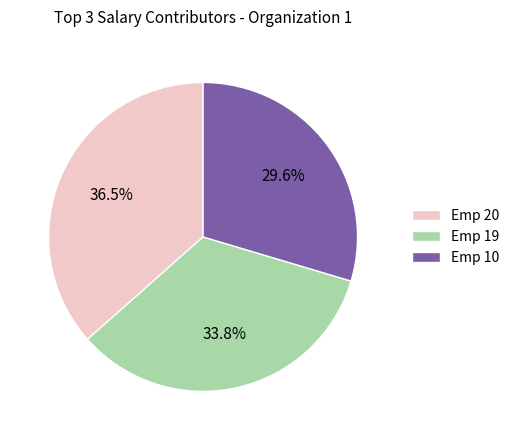

Approximately how many times larger is the value at Emp 10 compared to Emp 20?

0.8